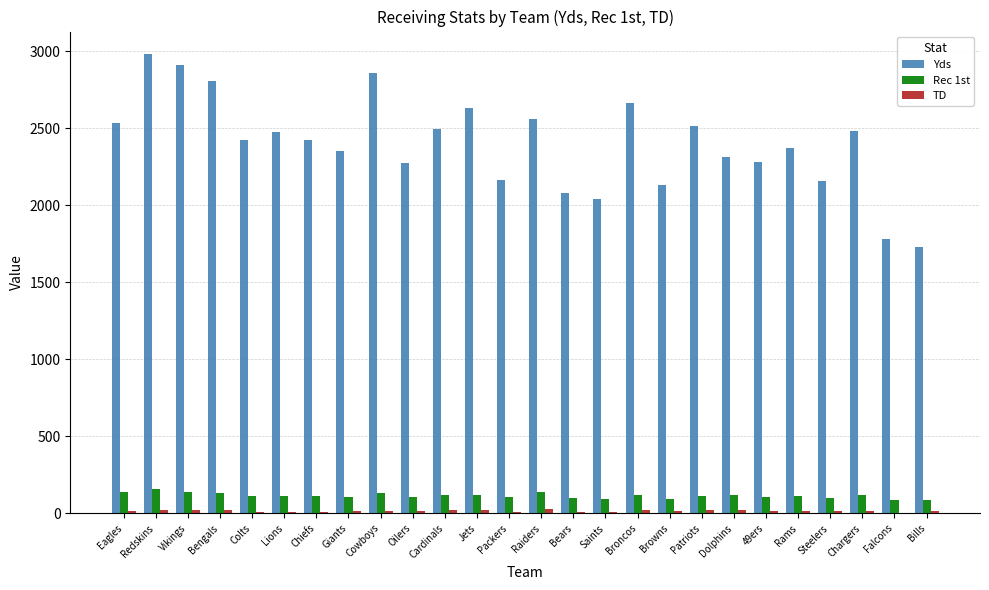

How many categories are shown in the chart?

26